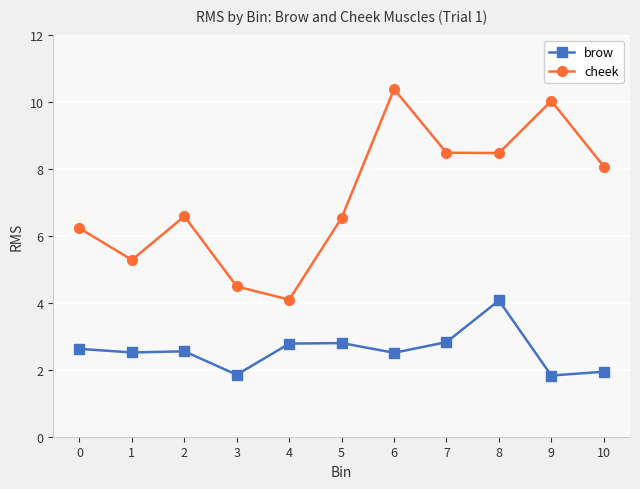

True or false: cheek has more than 0 interior local peaks.

True